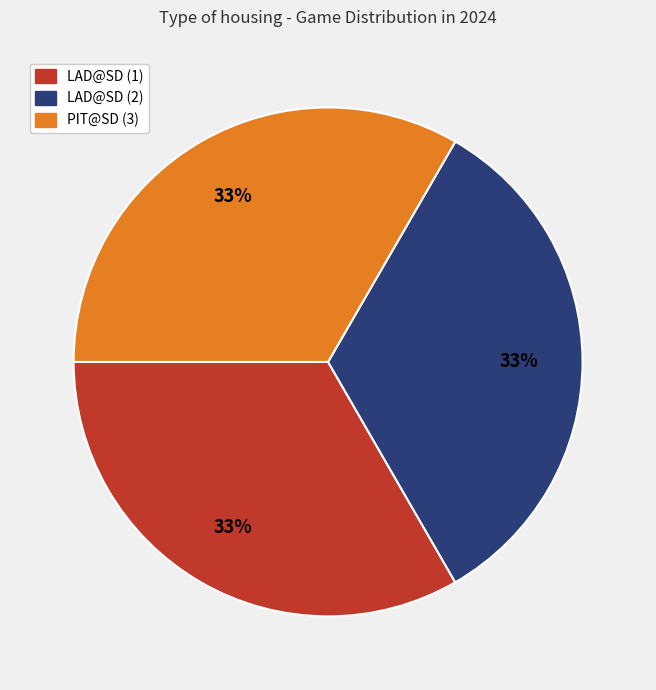

Is there any slice that represents more than half of the pie?

No